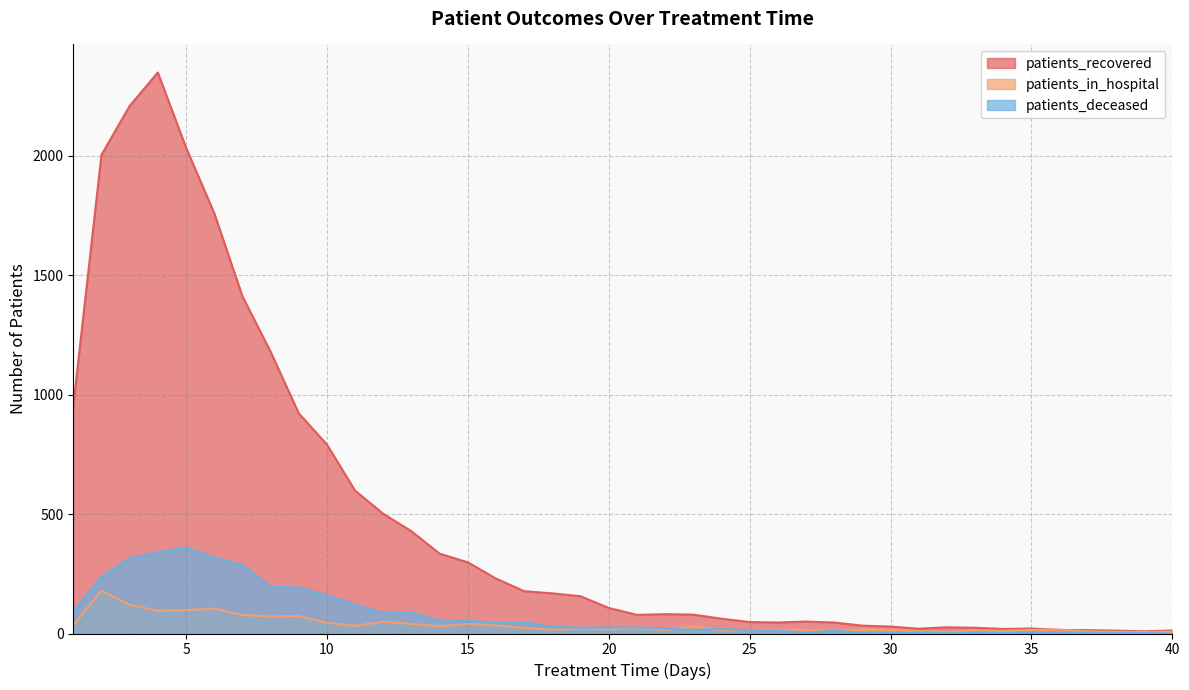

What is the average value of the patients_recovered series?

483